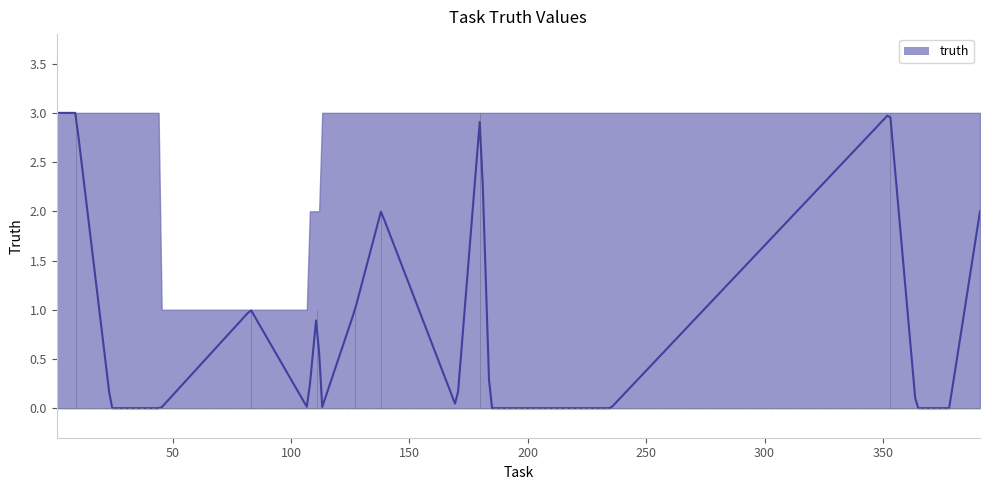

List the labels in order of value, smallest first.

24, 29, 45, 107, 113, 170, 184, 219, 235, 364, 378, 83, 111, 127, 138, 391, 1, 9, 180, 353